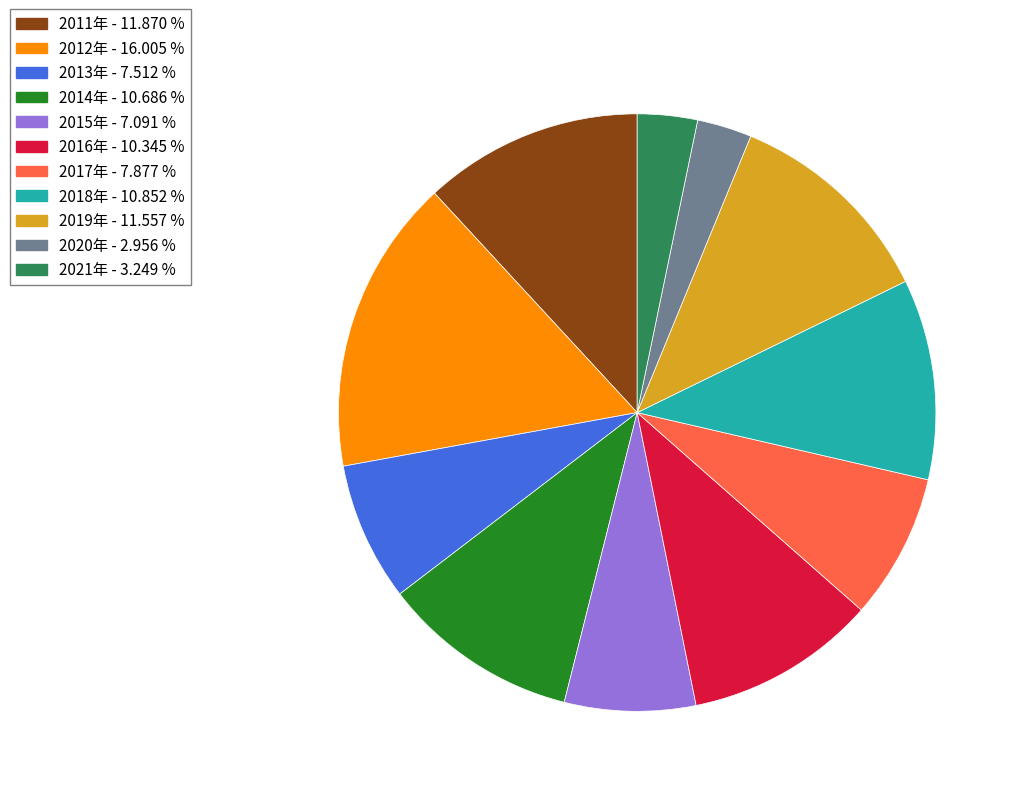

Approximately how many times larger is the value at 2021年 compared to 2015年?

0.5